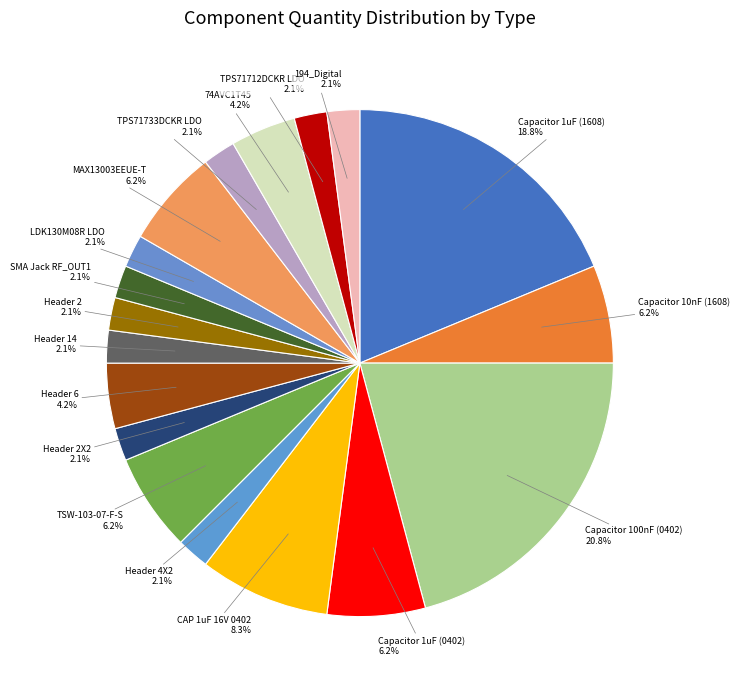

Rank the categories by value from highest to lowest.

Capacitor 100nF (0402), Capacitor 1uF (1608), CAP 1uF 16V 0402, Capacitor 10nF (1608), Capacitor 1uF (0402), TSW-103-07-F-S, MAX13003EEUE-T, Header 6, 74AVC1T45, Header 4X2, Header 2X2, Header 14, Header 2, SMA Jack RF_OUT1, LDK130M08R LDO, TPS71733DCKR LDO, TPS71712DCKR LDO, 194_Digital